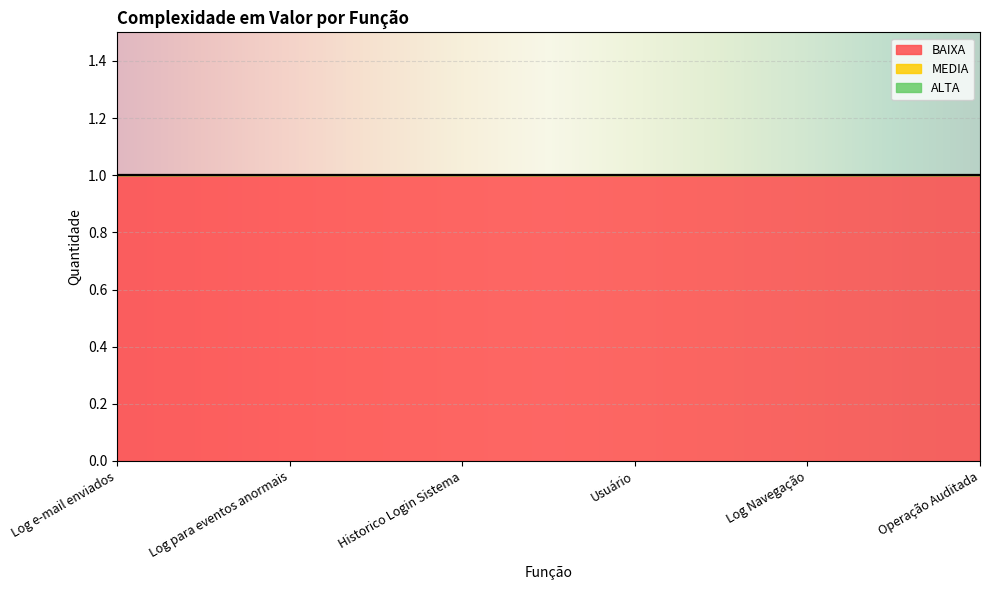

Which category has the highest value across all series?

Log e-mail enviados